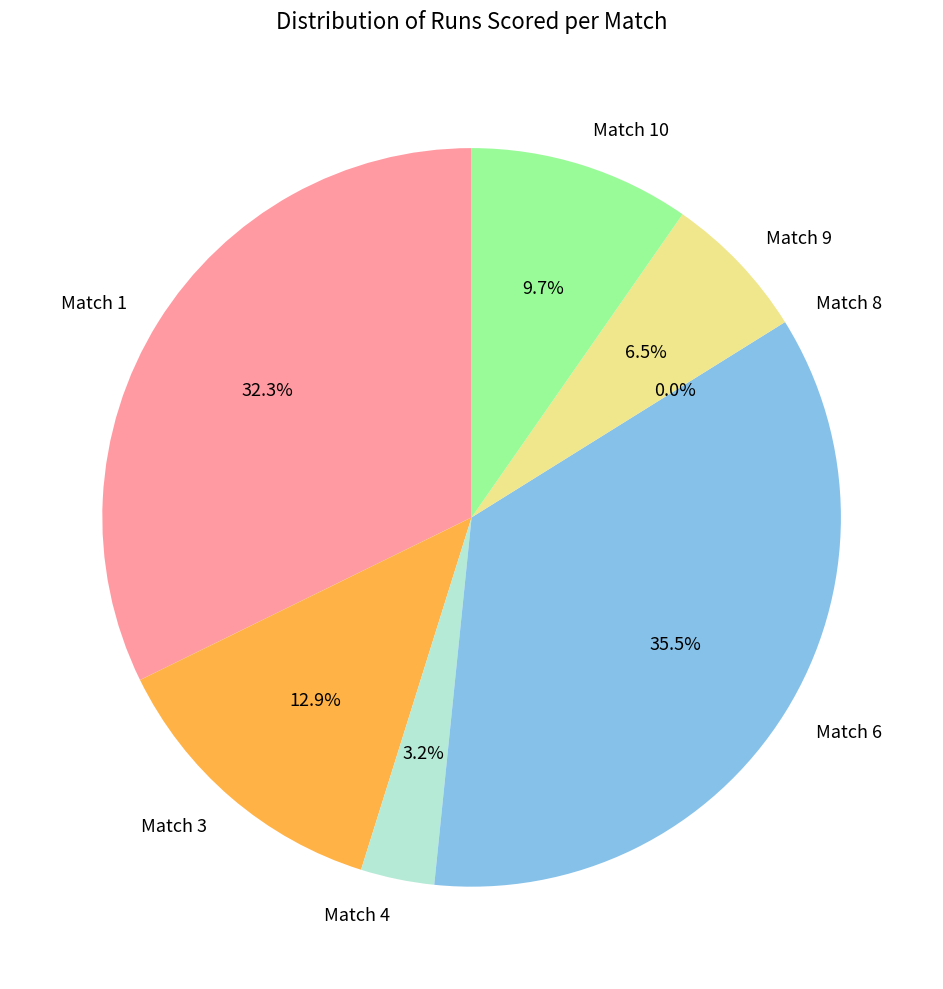

What is the change in value from Match 3 to Match 9?

-2